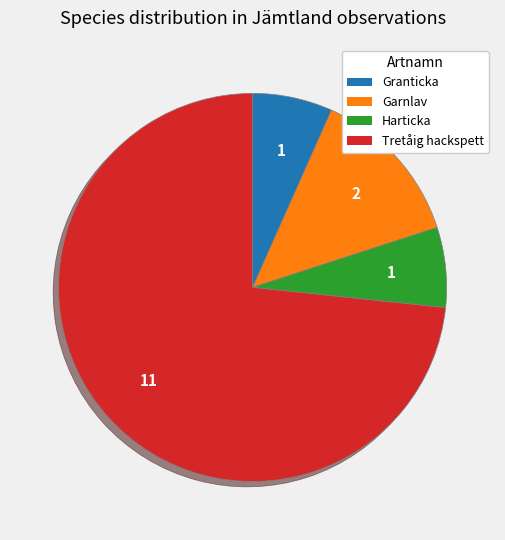

Do Harticka and Garnlav together represent more than half of the pie?

No